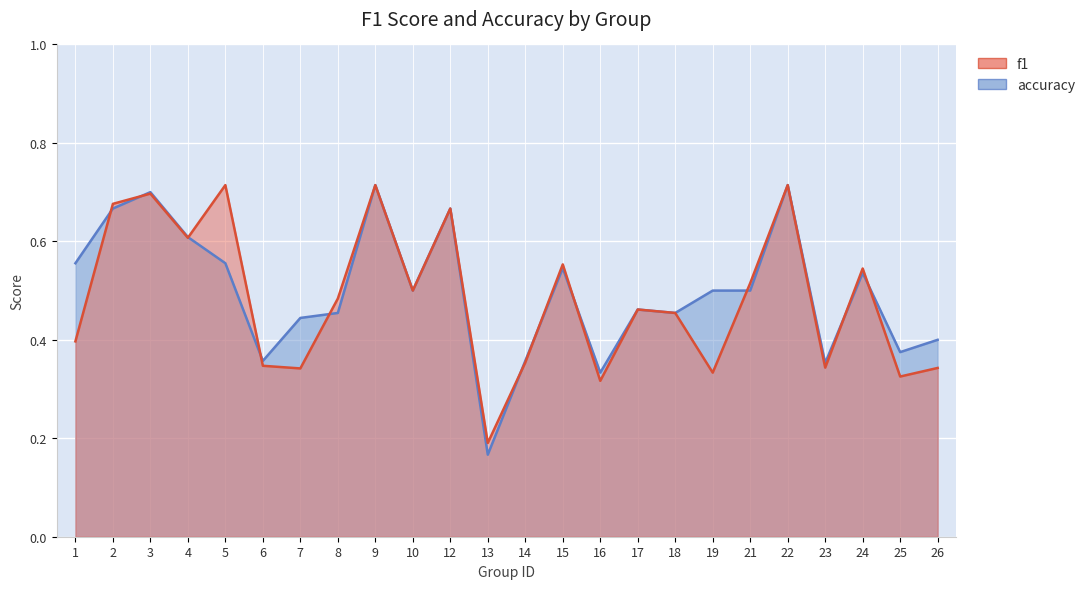

Where is the first local maximum for accuracy?

3